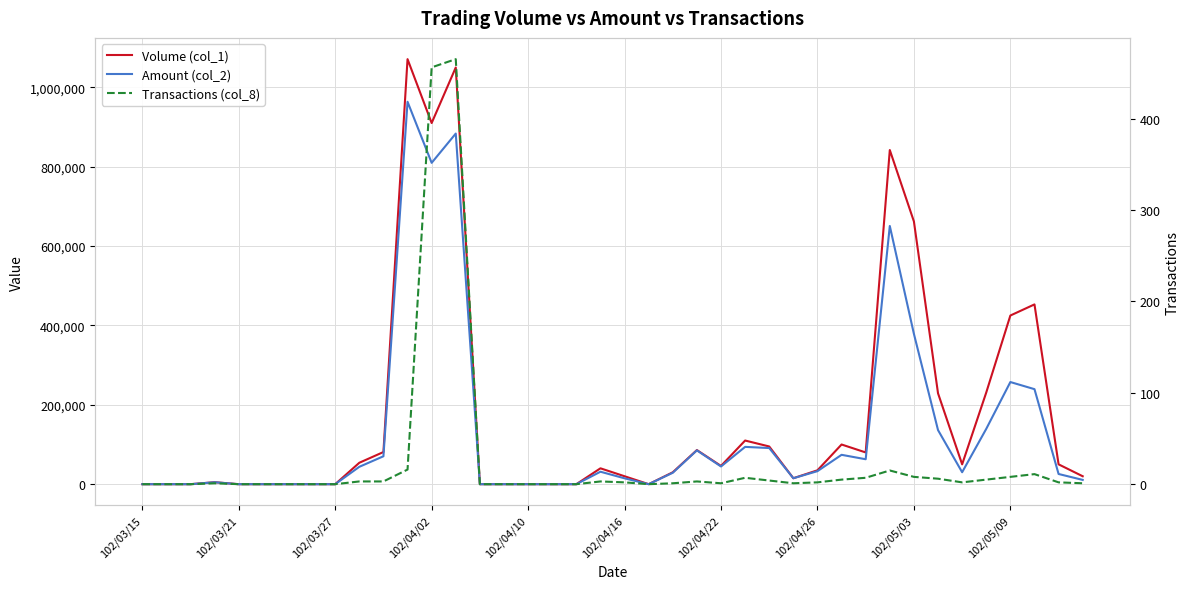

At which label is Transactions (col_8) closest to 232?

11